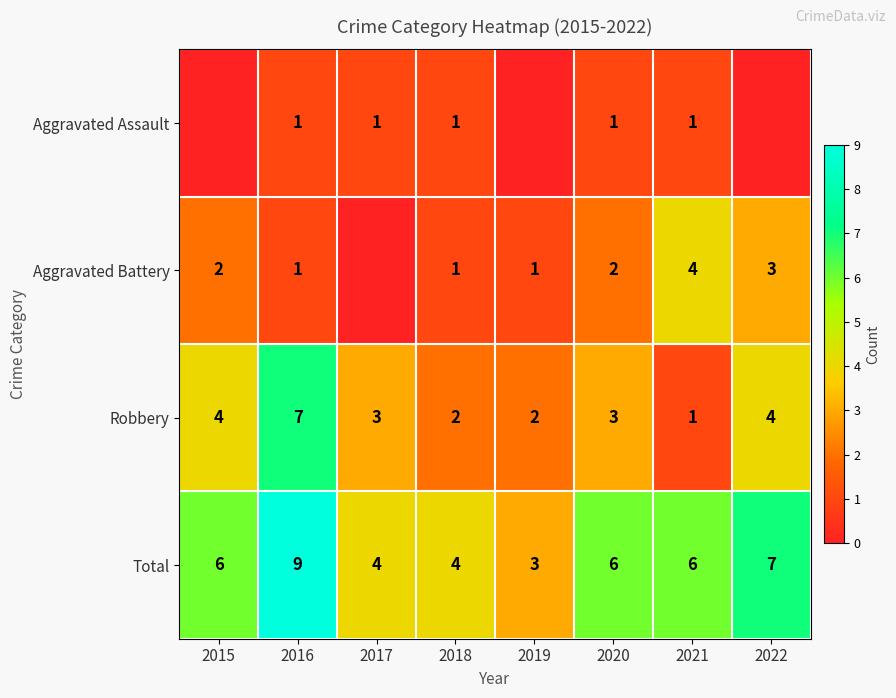

What is the sum of all Total values?

45